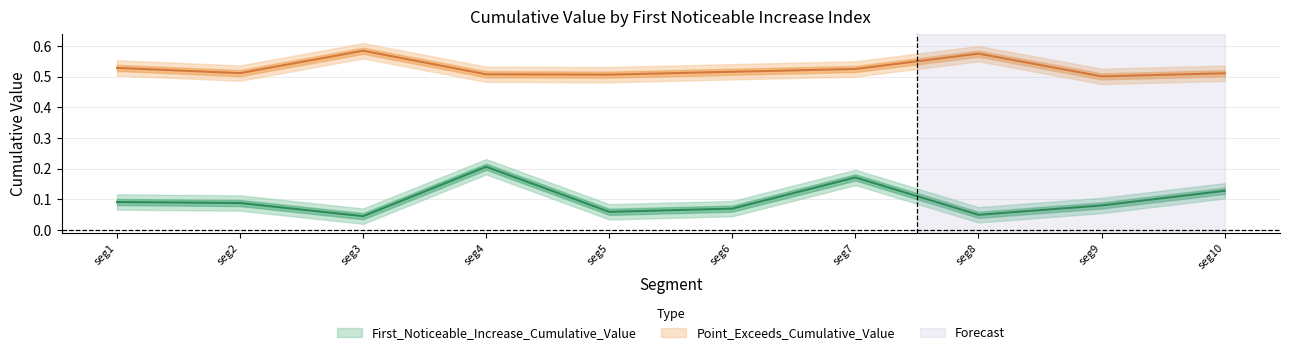

How many data points does each series have?

10